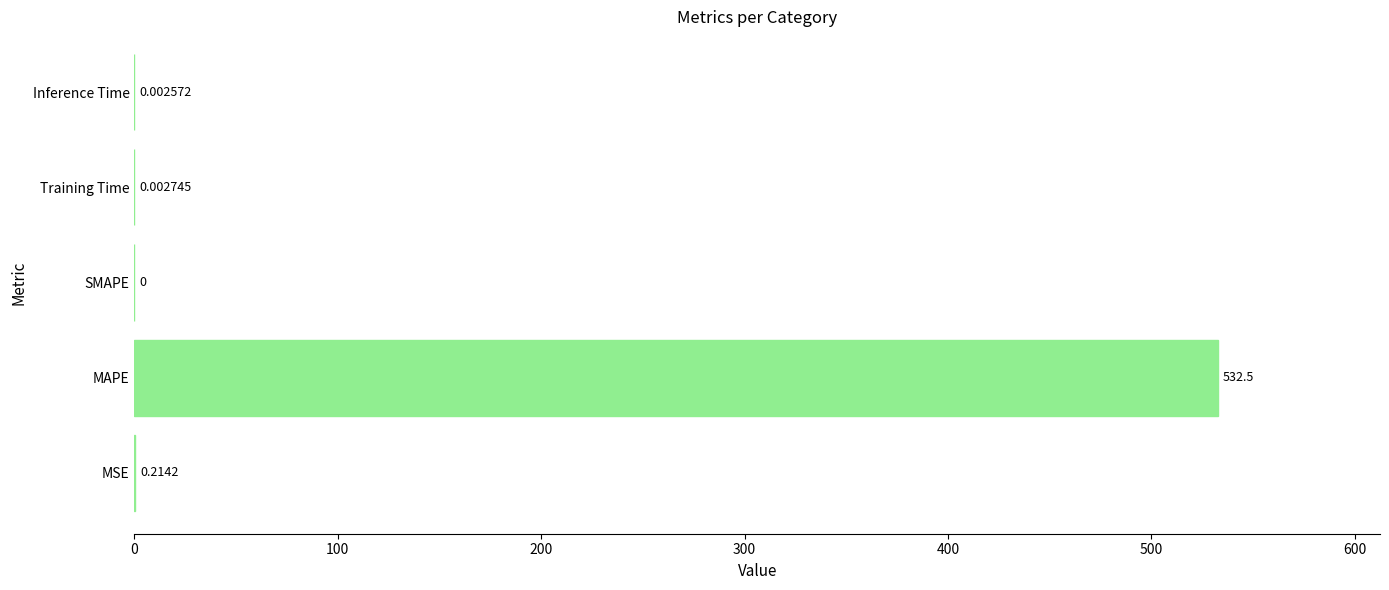

At which label is the value closest to 266?

MSE